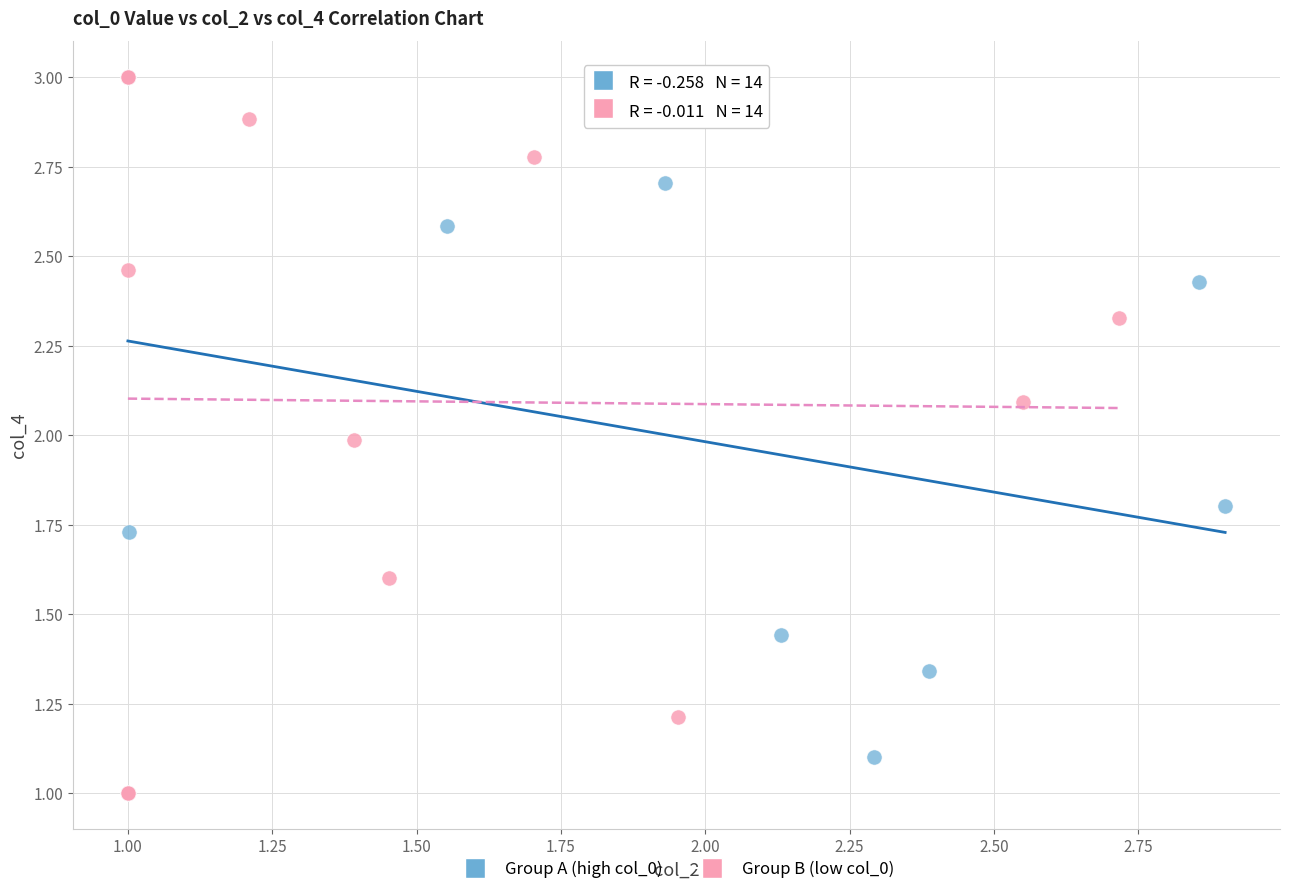

What are all the series names shown in the legend?

Group A (high col_0), Group B (low col_0)